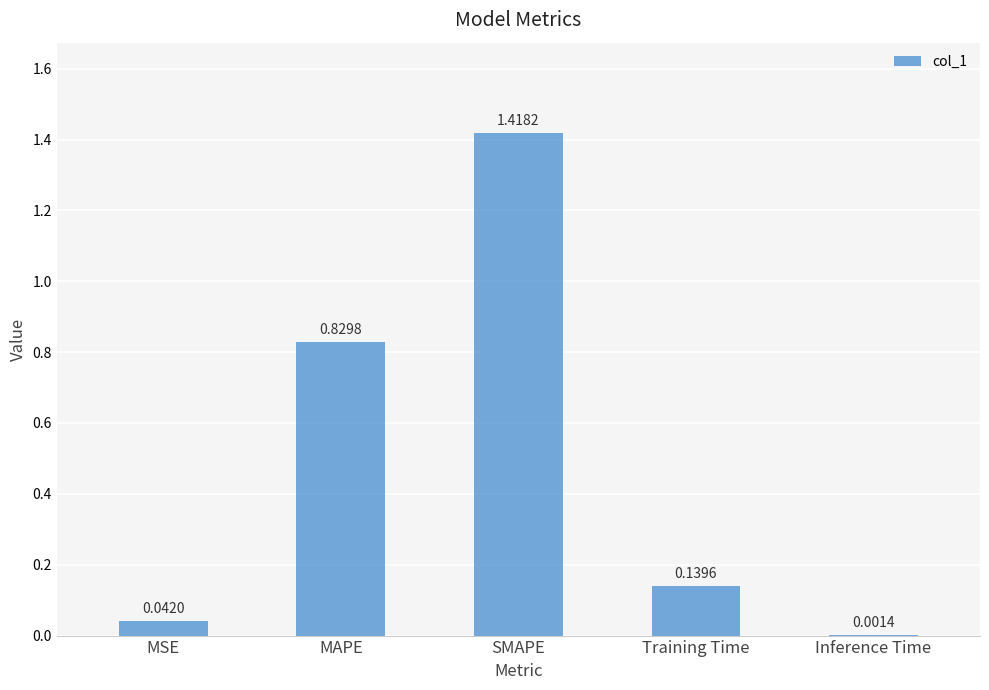

Are the bars horizontal?

No